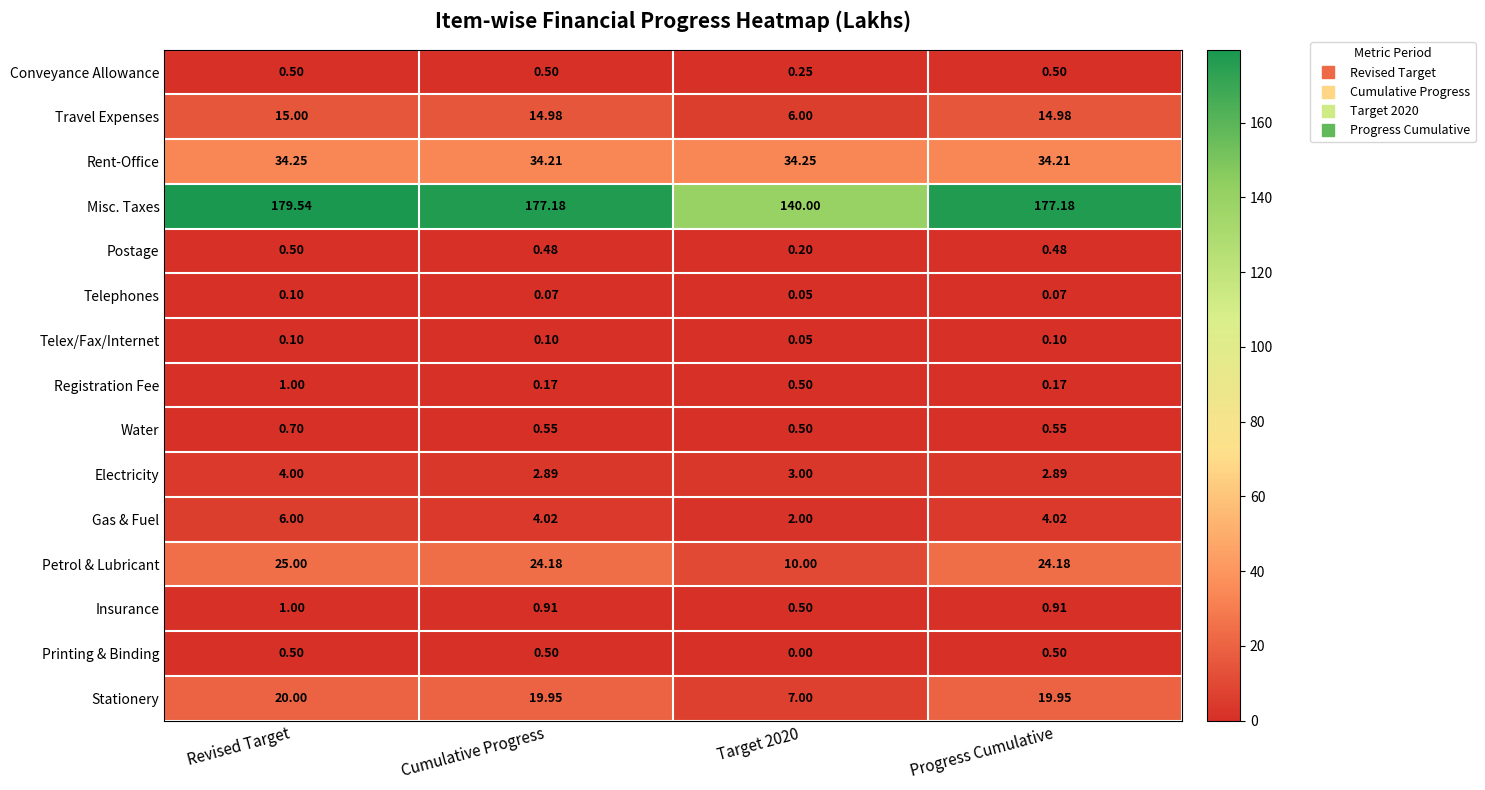

Which series has the widest spread of values?

Misc. Taxes